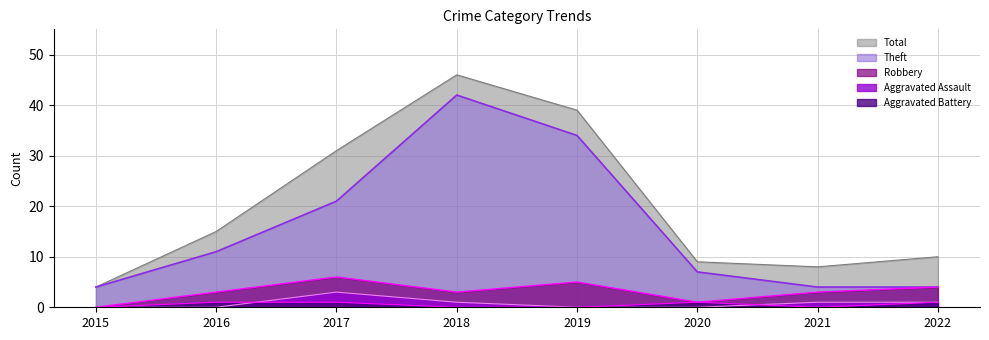

What is the difference between the maximum and minimum values in the Theft series?

38